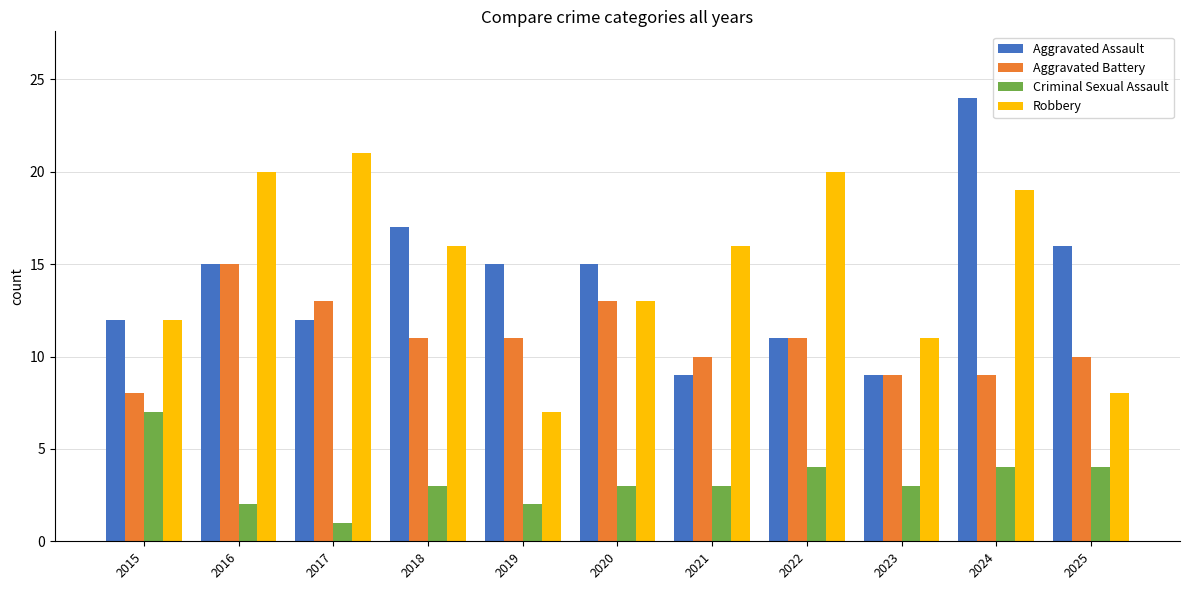

What is the sum of the Aggravated Battery values at 2022 and 2017?

24